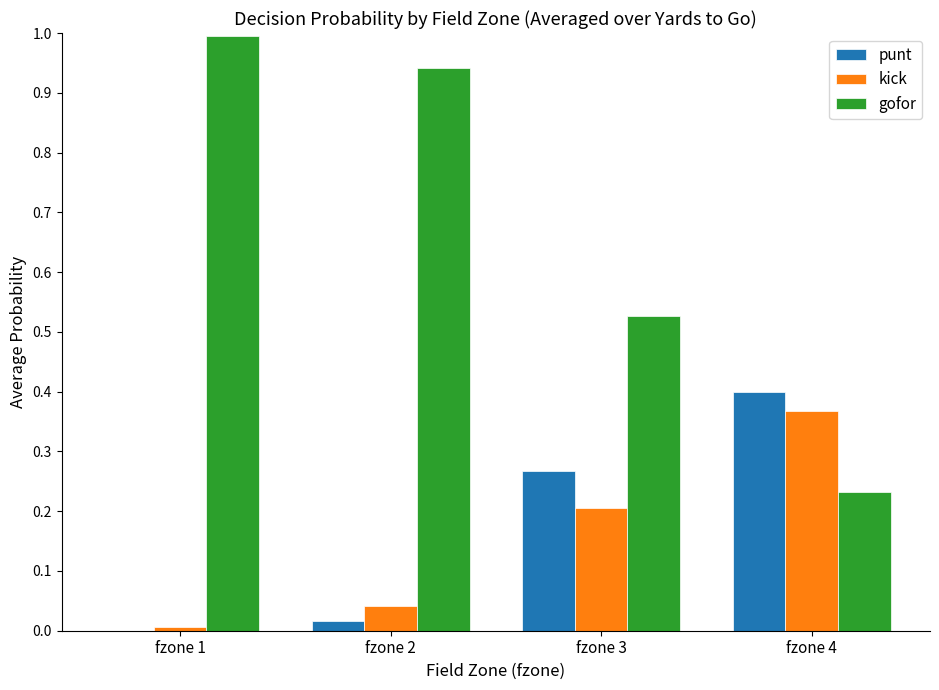

Which series changed the most between fzone 2 and fzone 3?

gofor